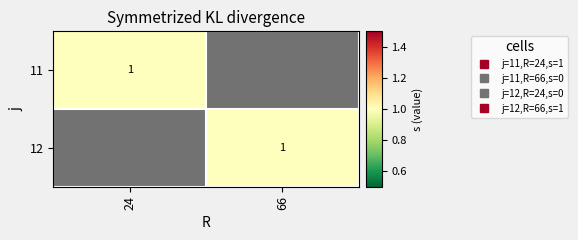

What is the difference between the 12 values at 66 and 24?

1